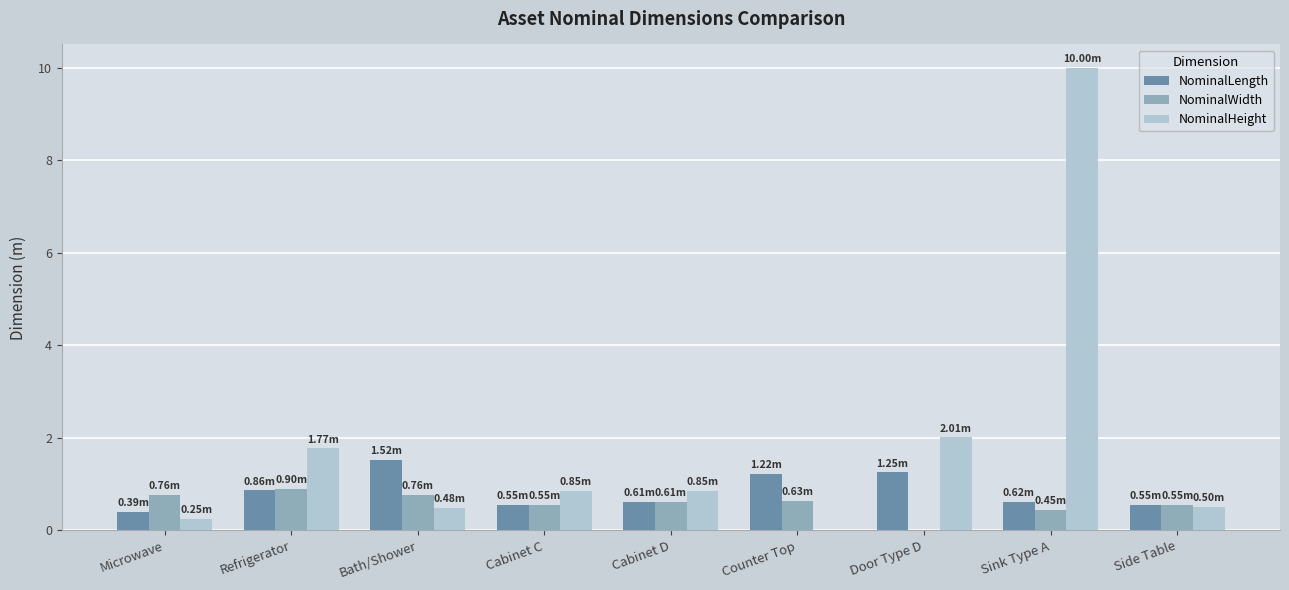

Which series changed the most between Door Type D and Sink Type A?

NominalHeight